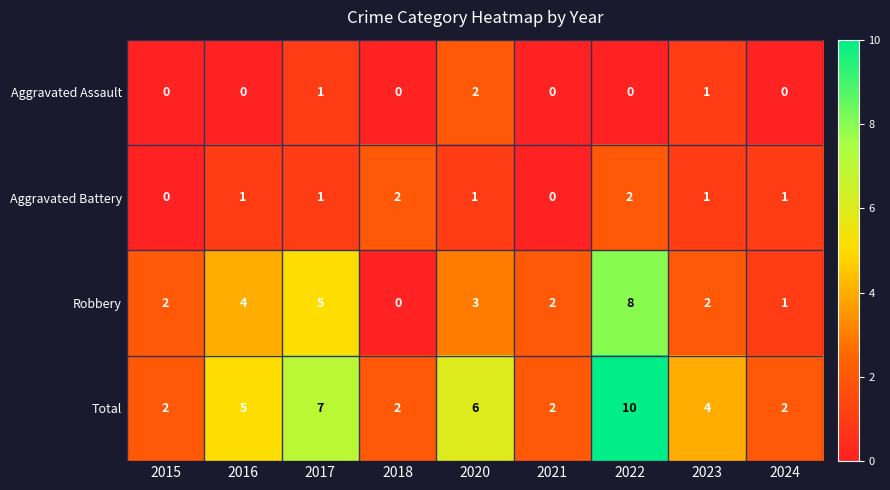

Which category has the highest value in the Total series?

2022